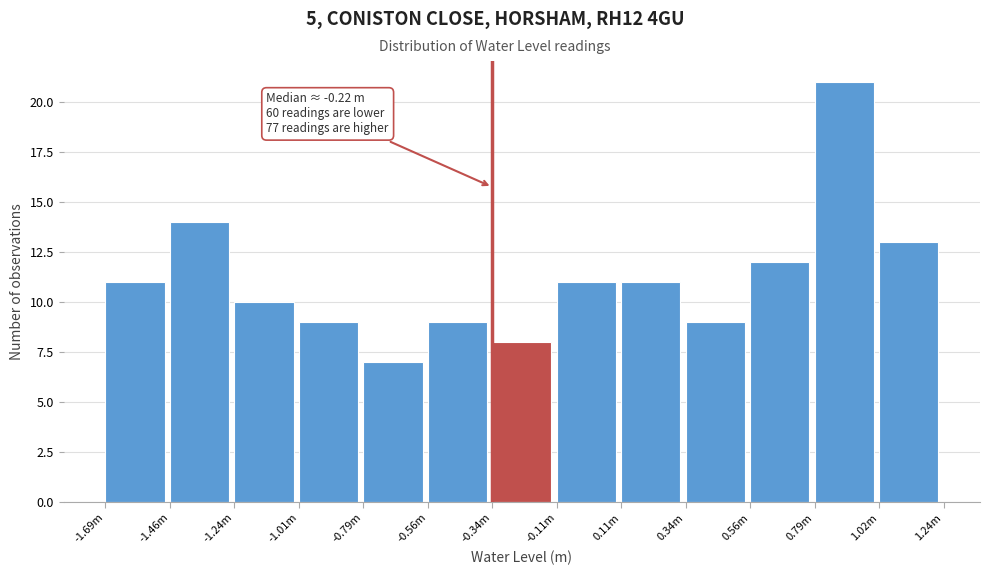

Reading right to left, list all the values displayed in this chart.

13	21	12	9	11	11	8	9	7	9	10	14	11